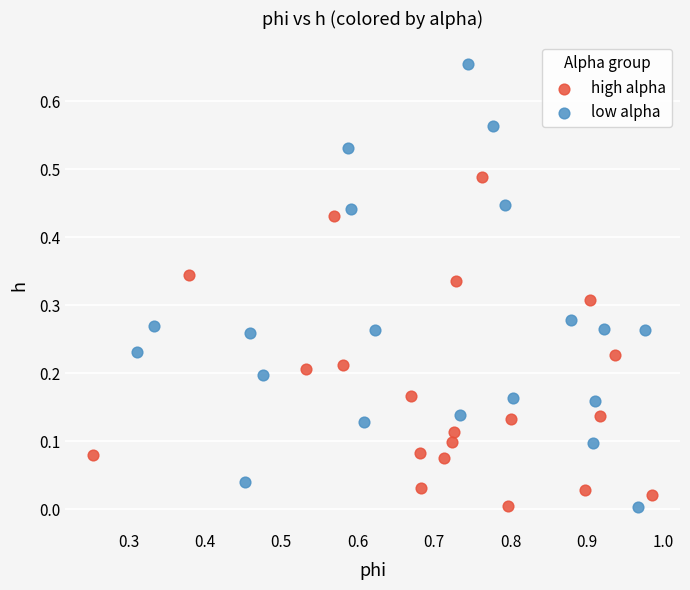

Which series reaches the maximum Y coordinate?

low alpha